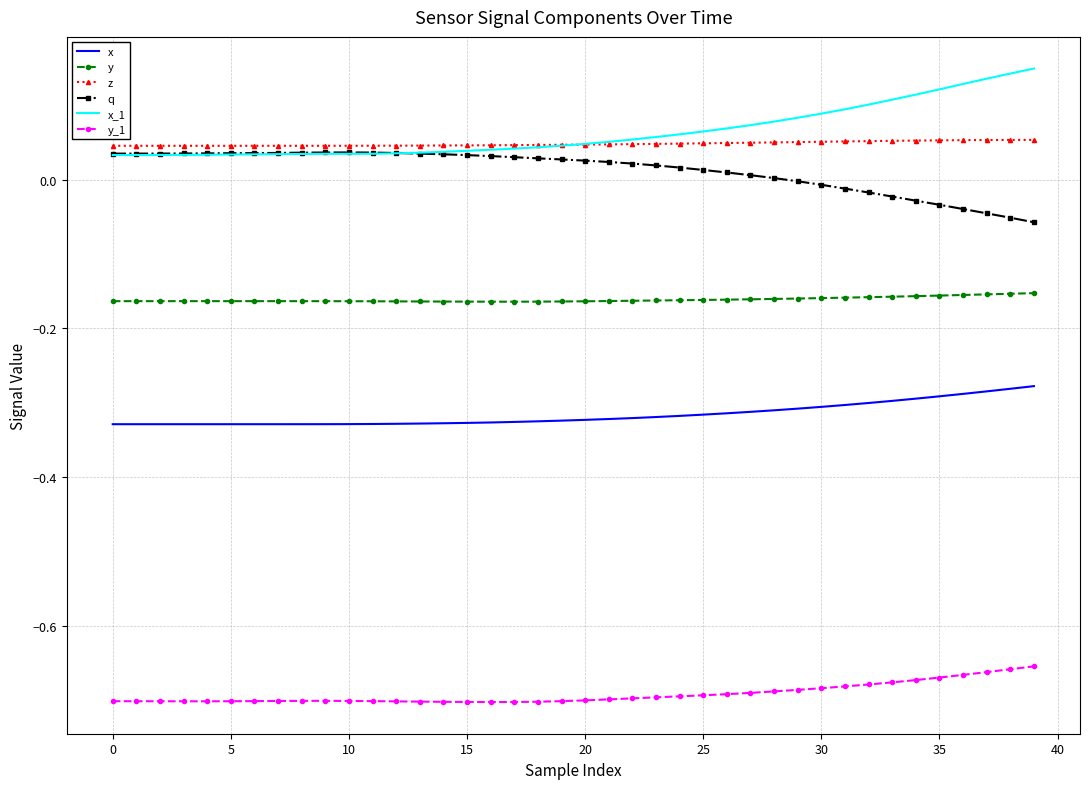

True or false: x_1 and x intersect in this chart.

False